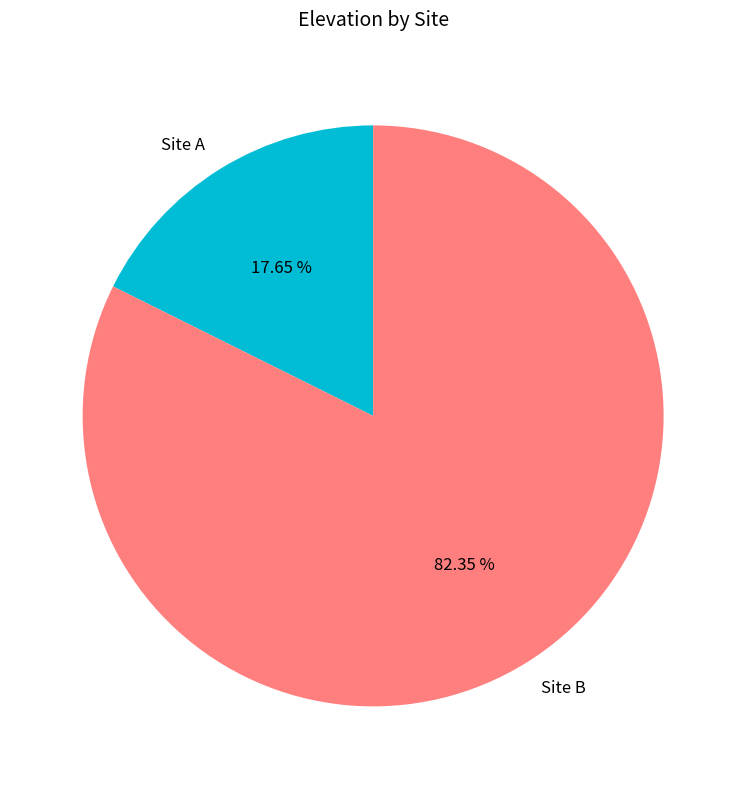

Count the number of slices in the pie.

2